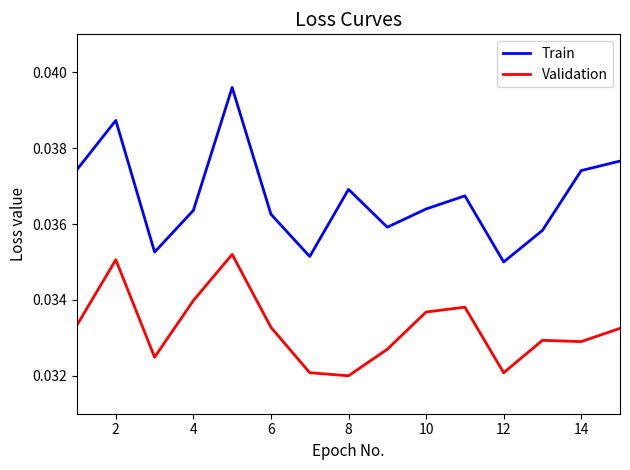

Which series has the widest spread of values?

Train